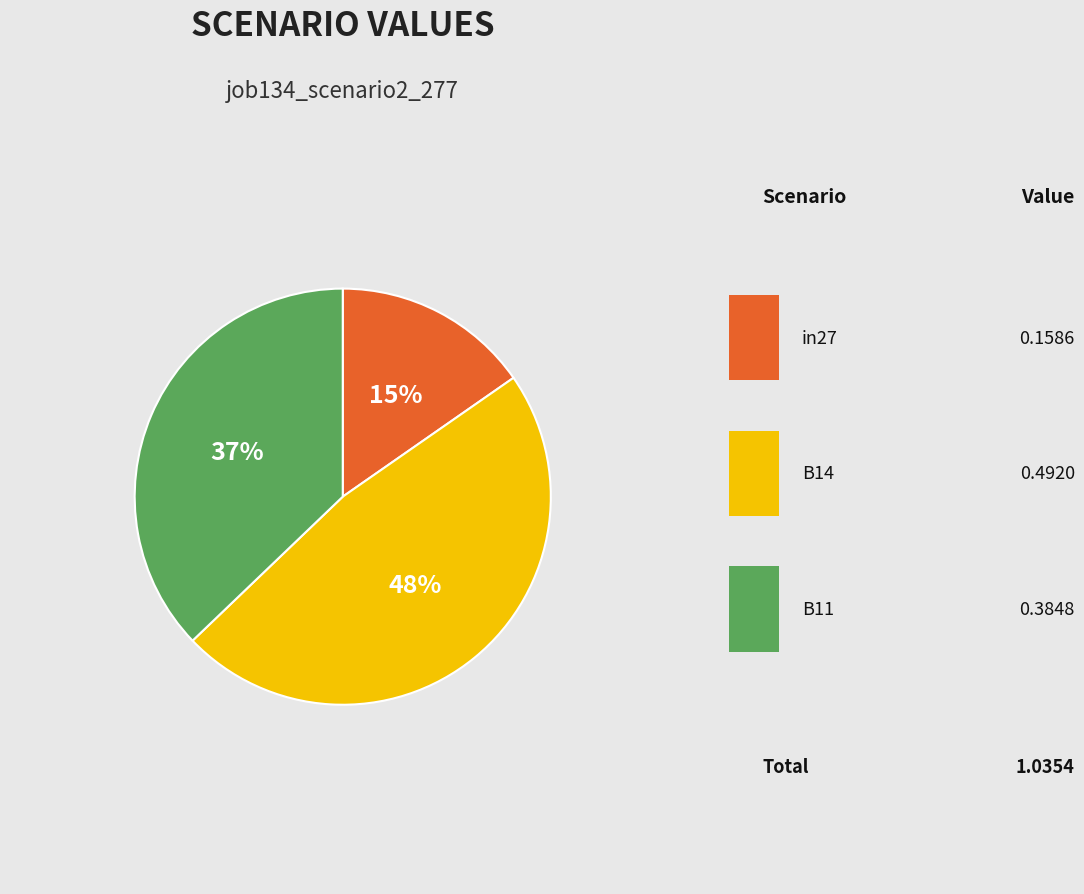

To the nearest percent, what percentage of the pie is B11?

37%